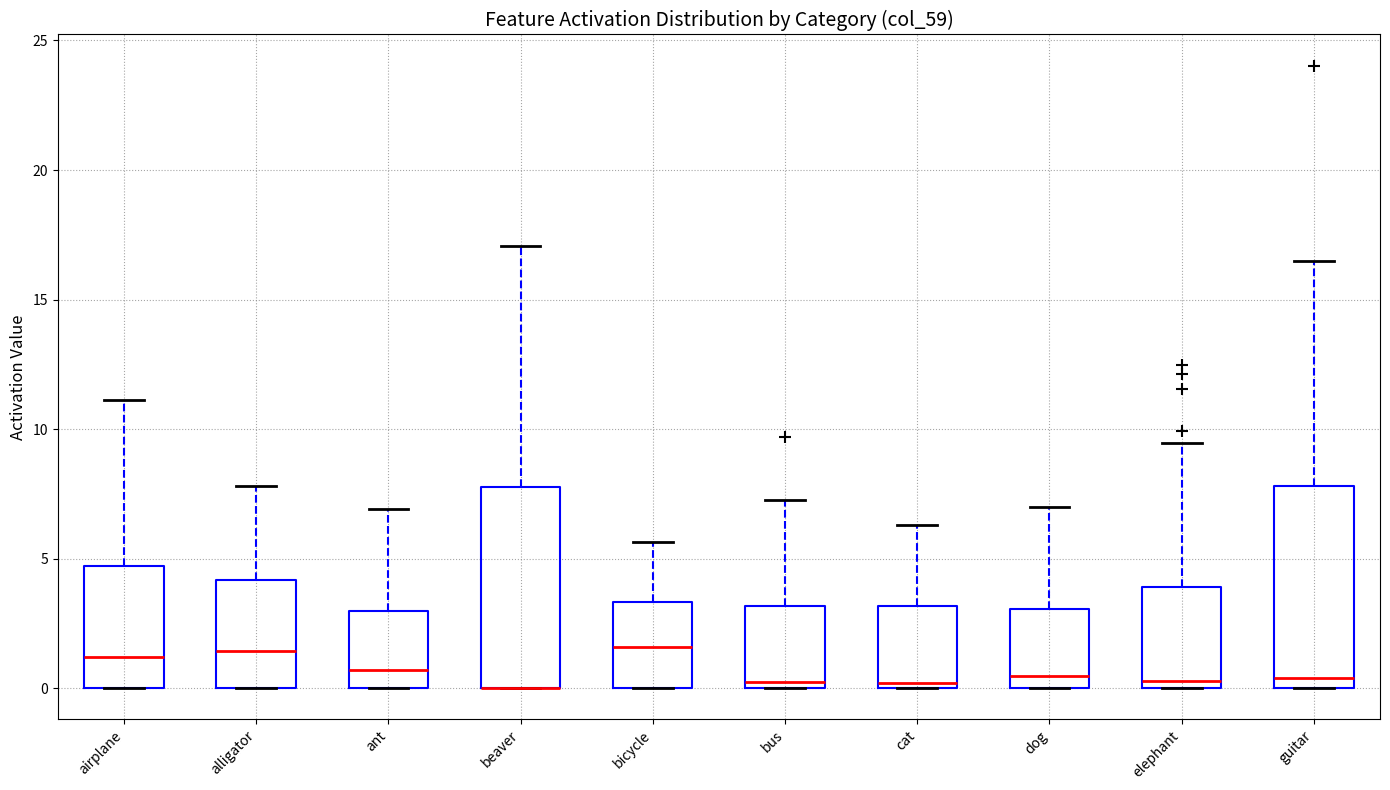

Reading left to right, transcribe this box plot: for each box, give where its median line is, the range the box spans, and where its two whiskers end, as read against the y-axis. The values are not printed on the chart, so give them approximately, as read against the axis.

airplane: median 1.0, box 0.0 to 4.5, whiskers 0.0 to 11.0
alligator: median 1.5, box 0.0 to 4.0, whiskers 0.0 to 8.0
ant: median 0.5, box 0.0 to 3.0, whiskers 0.0 to 7.0
beaver: median 0.0 (drawn on the box's lower edge), box 0.0 to 8.0, whiskers 0.0 to 17.0
bicycle: median 1.5, box 0.0 to 3.5, whiskers 0.0 to 5.5
bus: median 0.0 (just above the box's lower edge), box 0.0 to 3.0, whiskers 0.0 to 7.5
cat: median 0.0 (just above the box's lower edge), box 0.0 to 3.0, whiskers 0.0 to 6.5
dog: median 0.5, box 0.0 to 3.0, whiskers 0.0 to 7.0
elephant: median 0.5, box 0.0 to 4.0, whiskers 0.0 to 9.5
guitar: median 0.5, box 0.0 to 8.0, whiskers 0.0 to 16.5